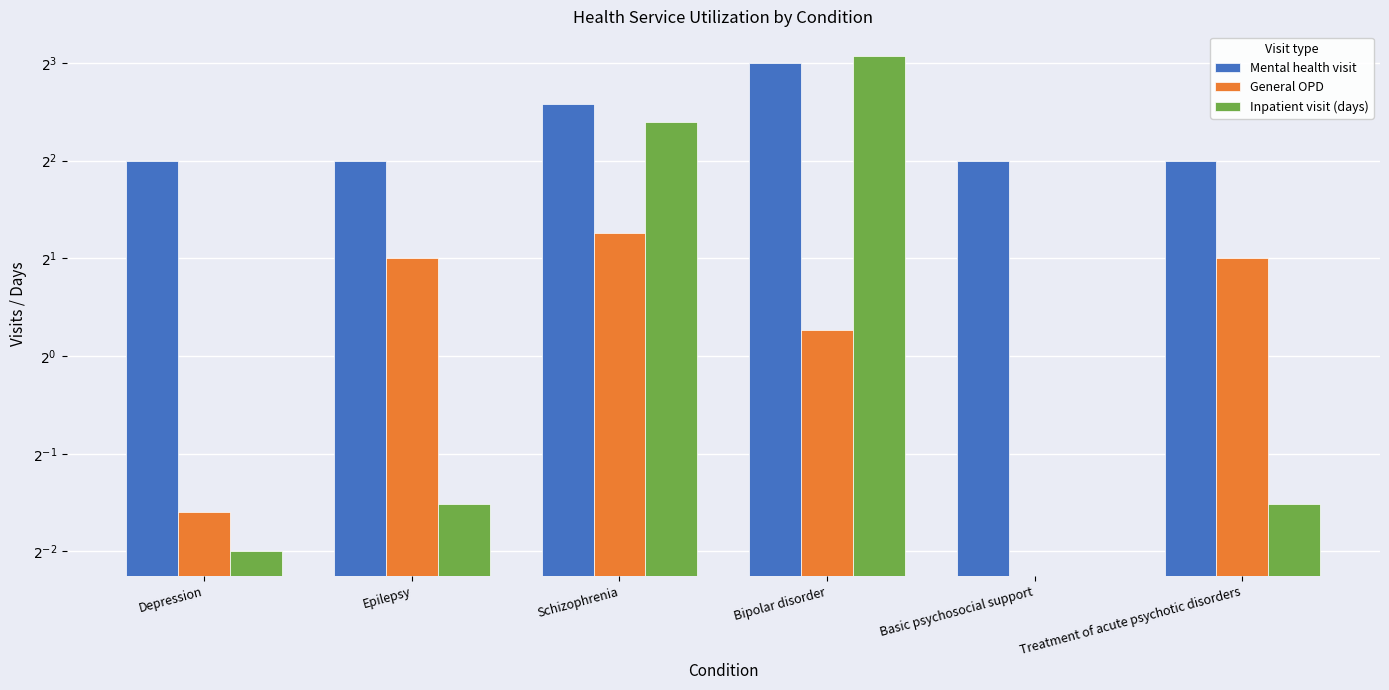

Rank the series at Depression from lowest to highest value.

Inpatient visit (days), General OPD, Mental health visit